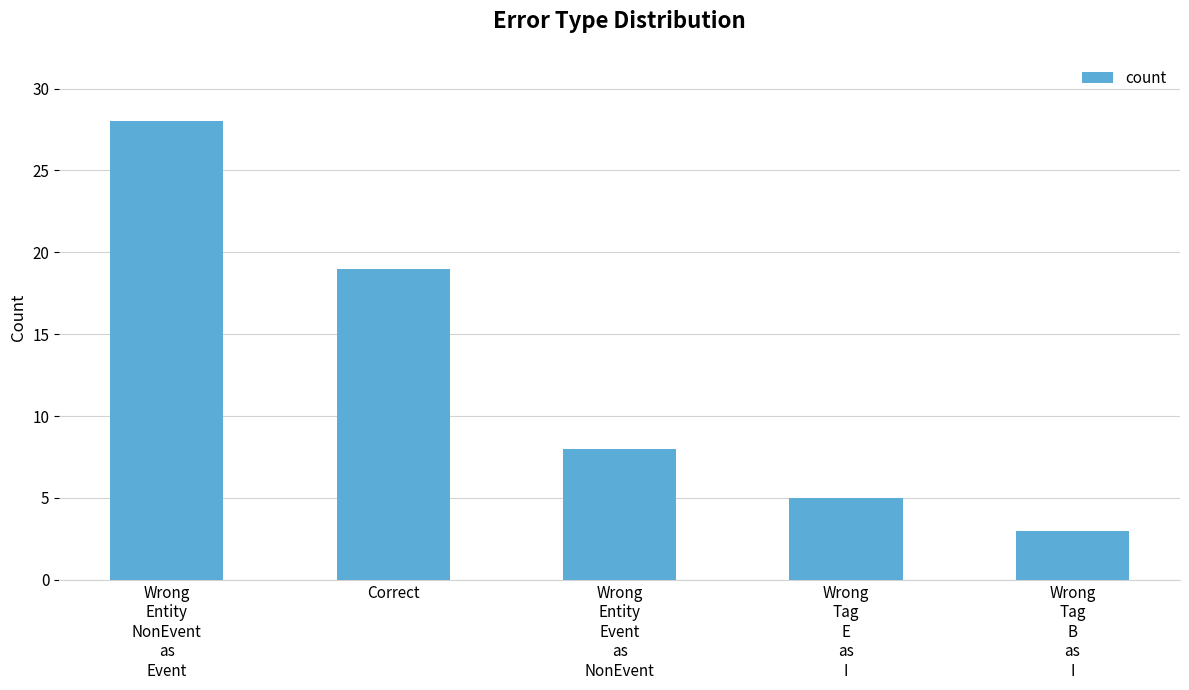

What is the difference between the maximum and minimum values?

25